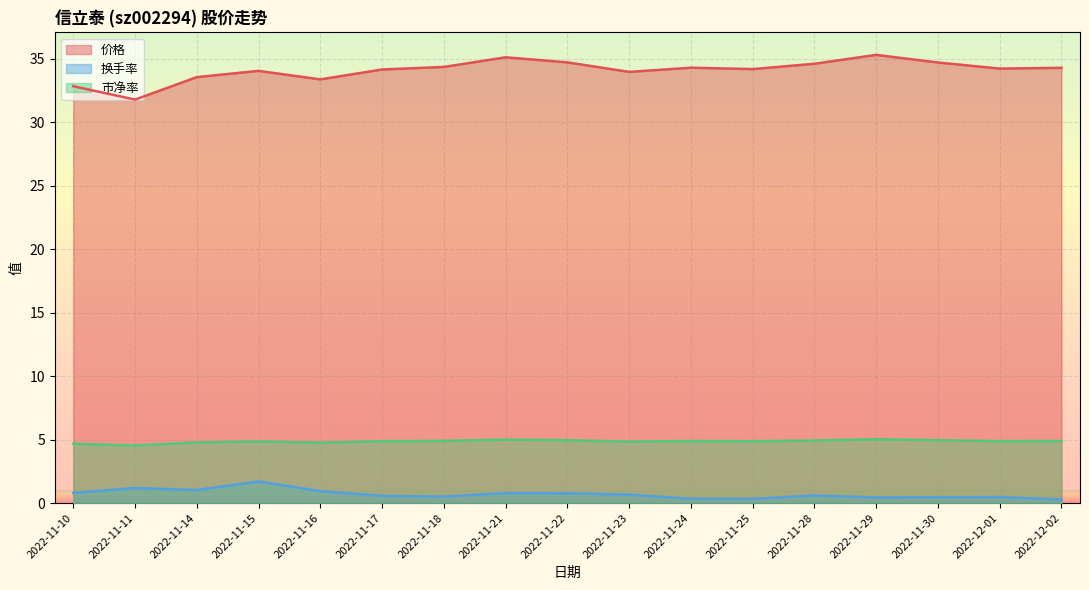

True or false: 换手率 and 市净率 cross at least once.

False